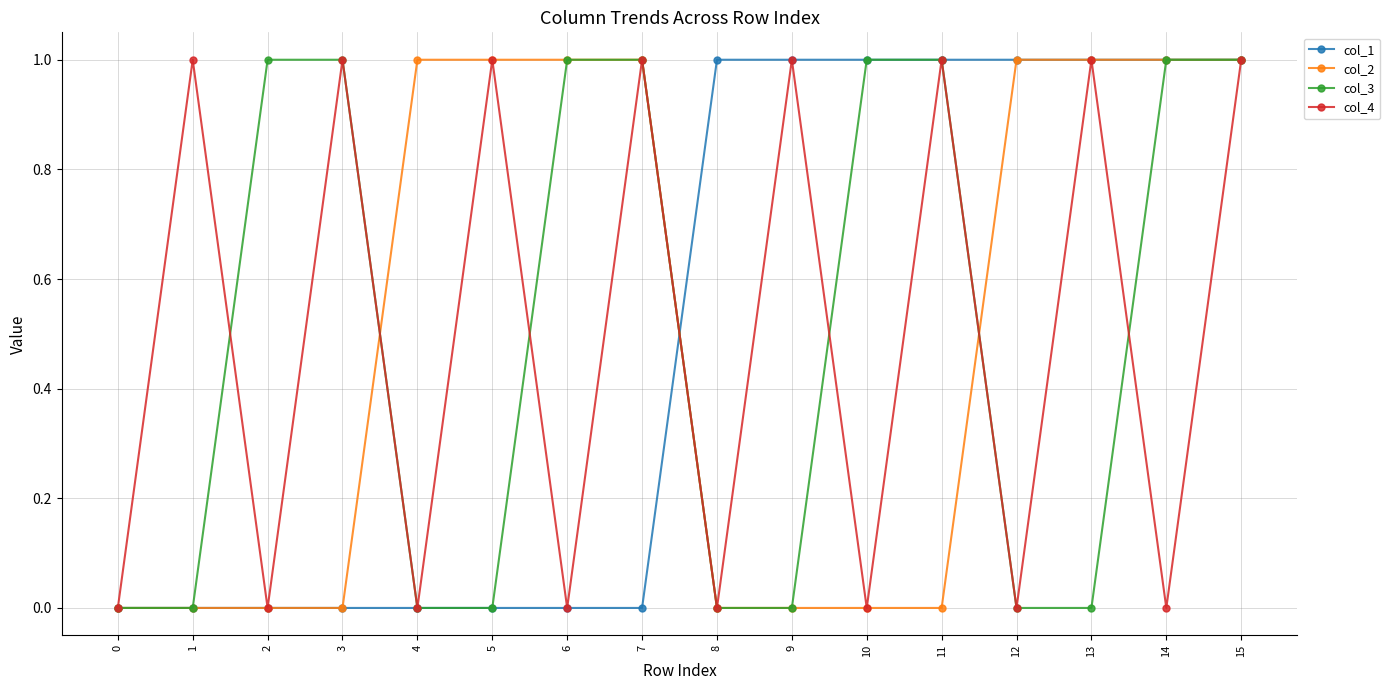

Is it true that col_3 equals 1 at 2?

True